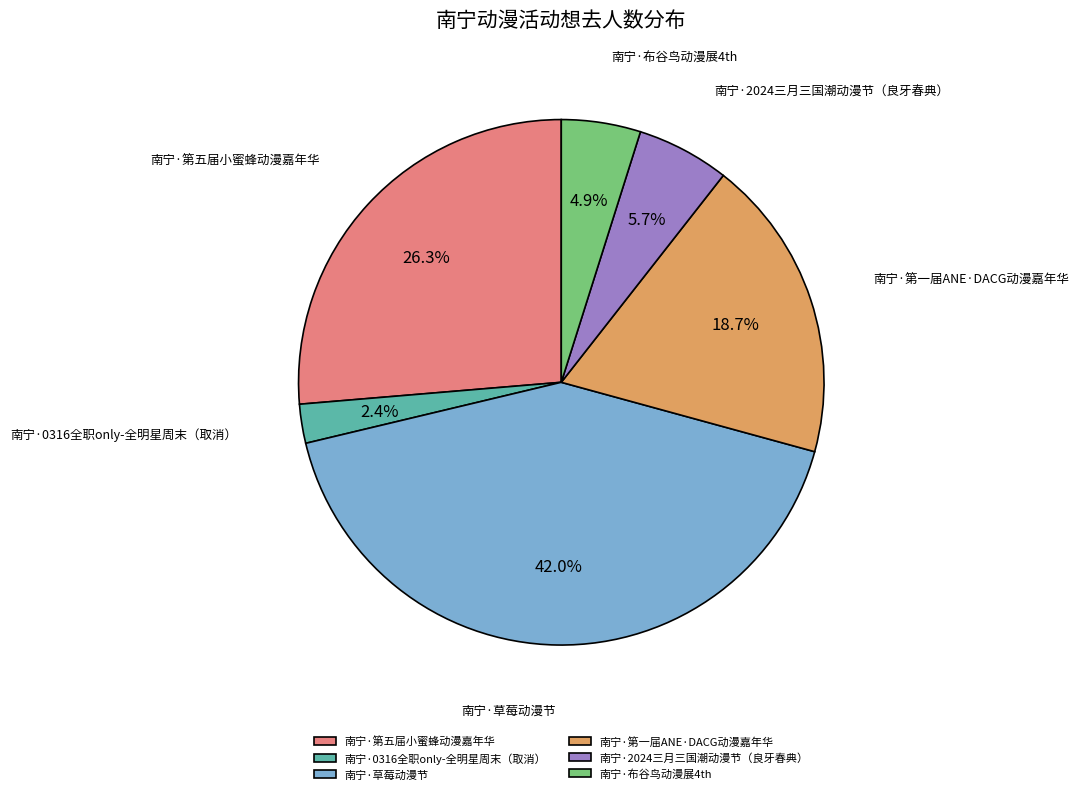

To the nearest percent, what is the average slice percentage?

17%